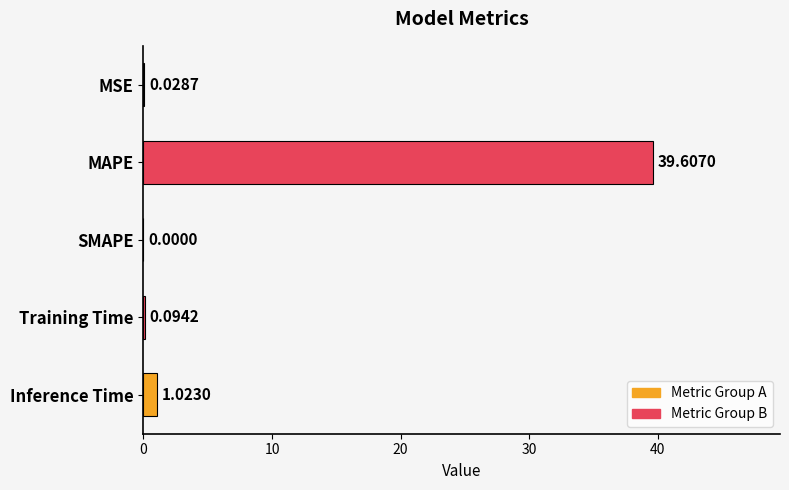

What is the sum of the values at MAPE and Training Time?

39.7